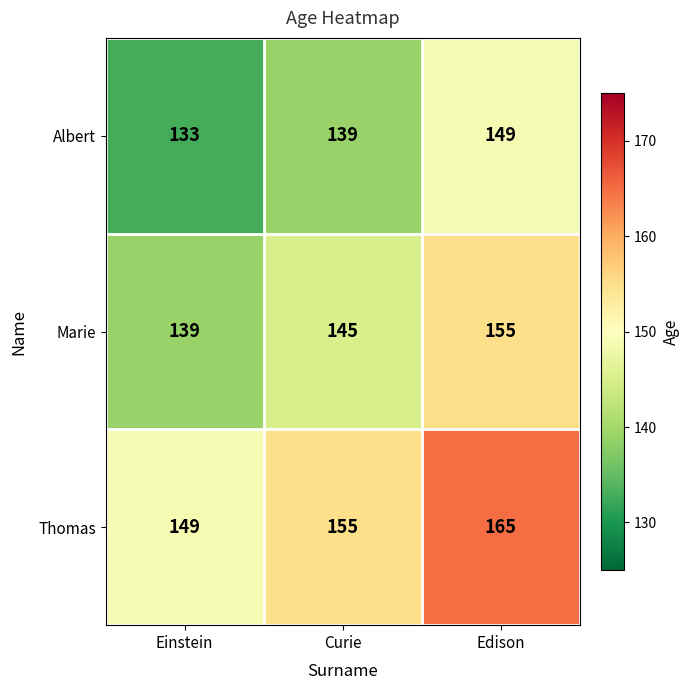

What is the difference between the highest and lowest values at Curie?

16